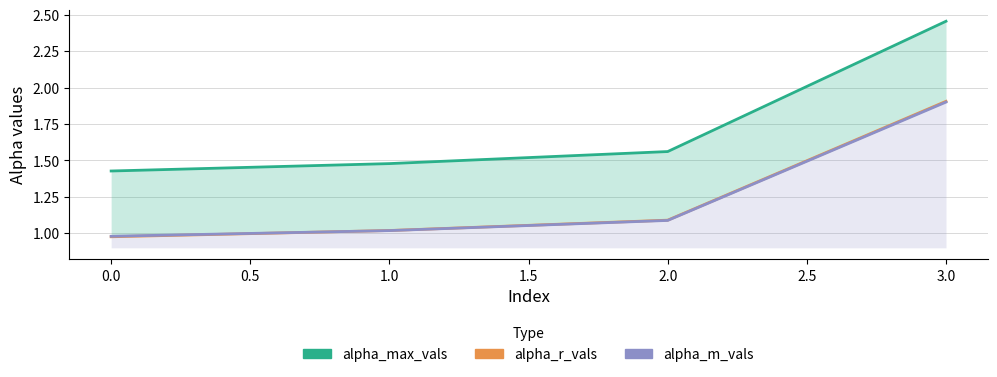

Does the chart display data point markers on the line(s)?

No